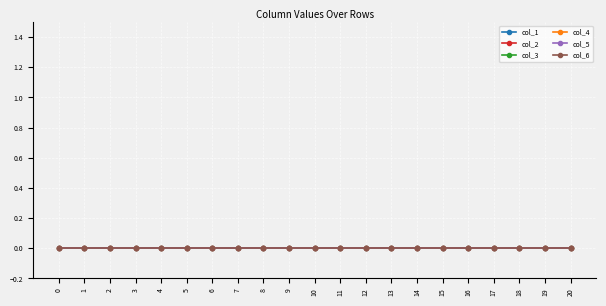

How many data points does each series have?

21